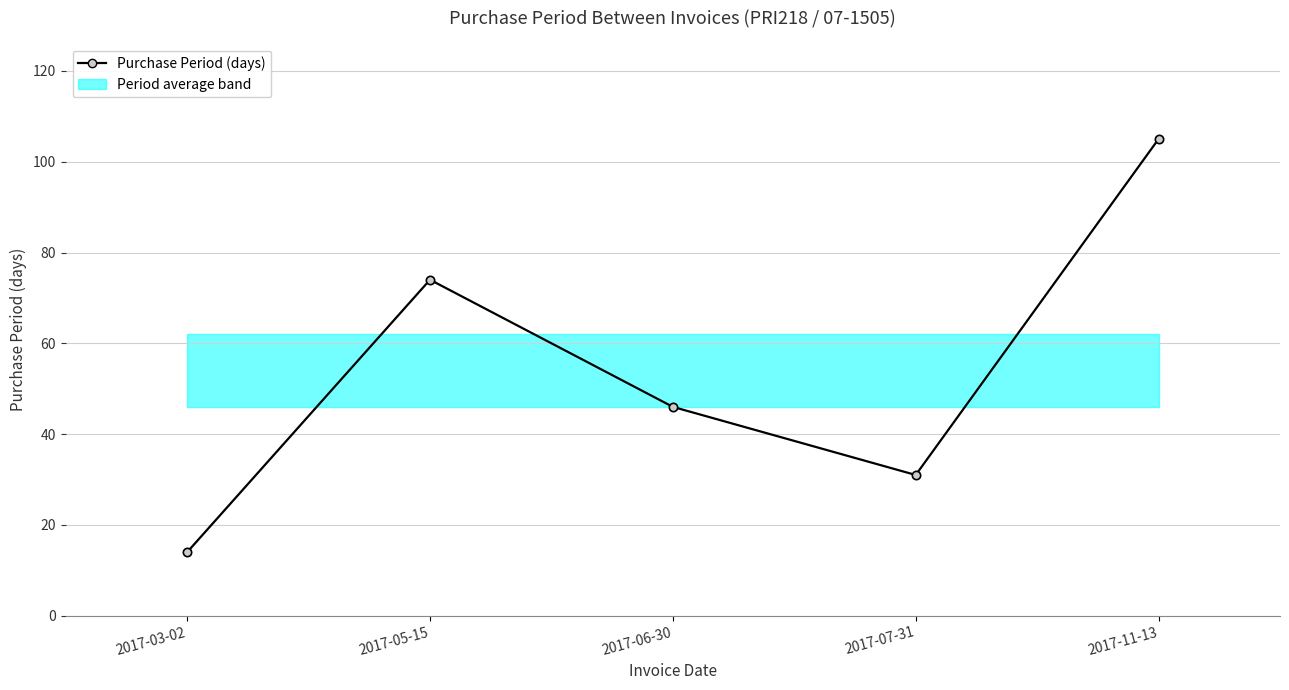

The chart shows a value of 78 at 2017-06-30. True or false?

False